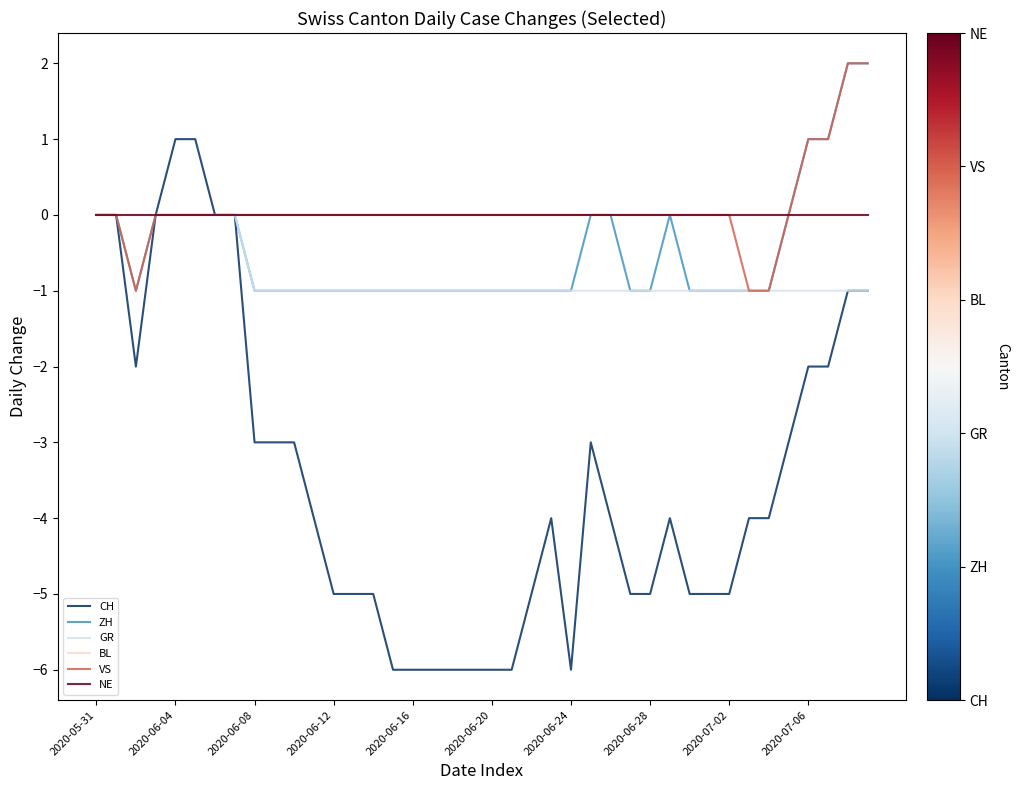

True or false: CH and ZH cross at least once.

False